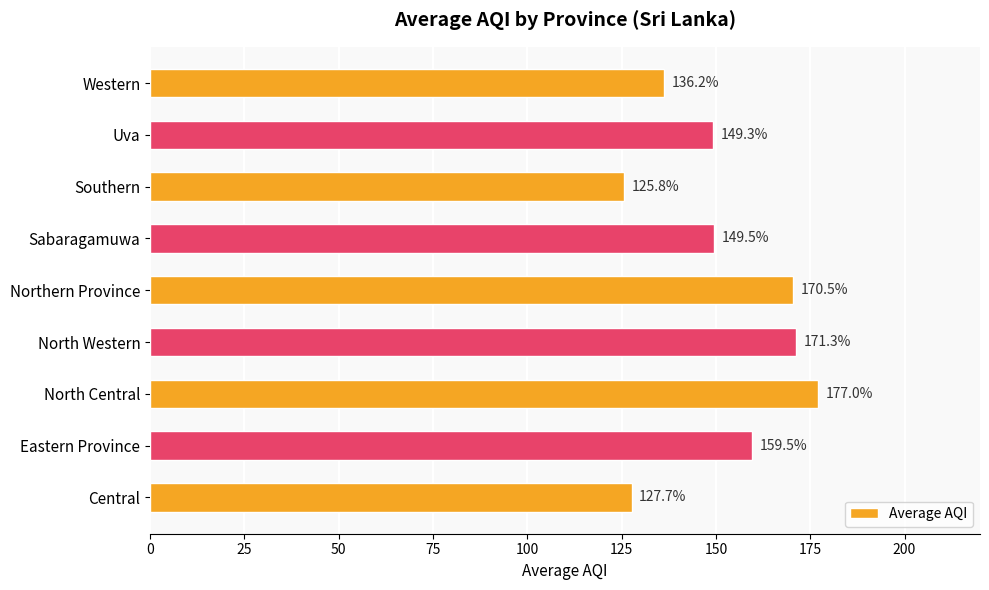

Where is the data nearest to the value 151?

Sabaragamuwa